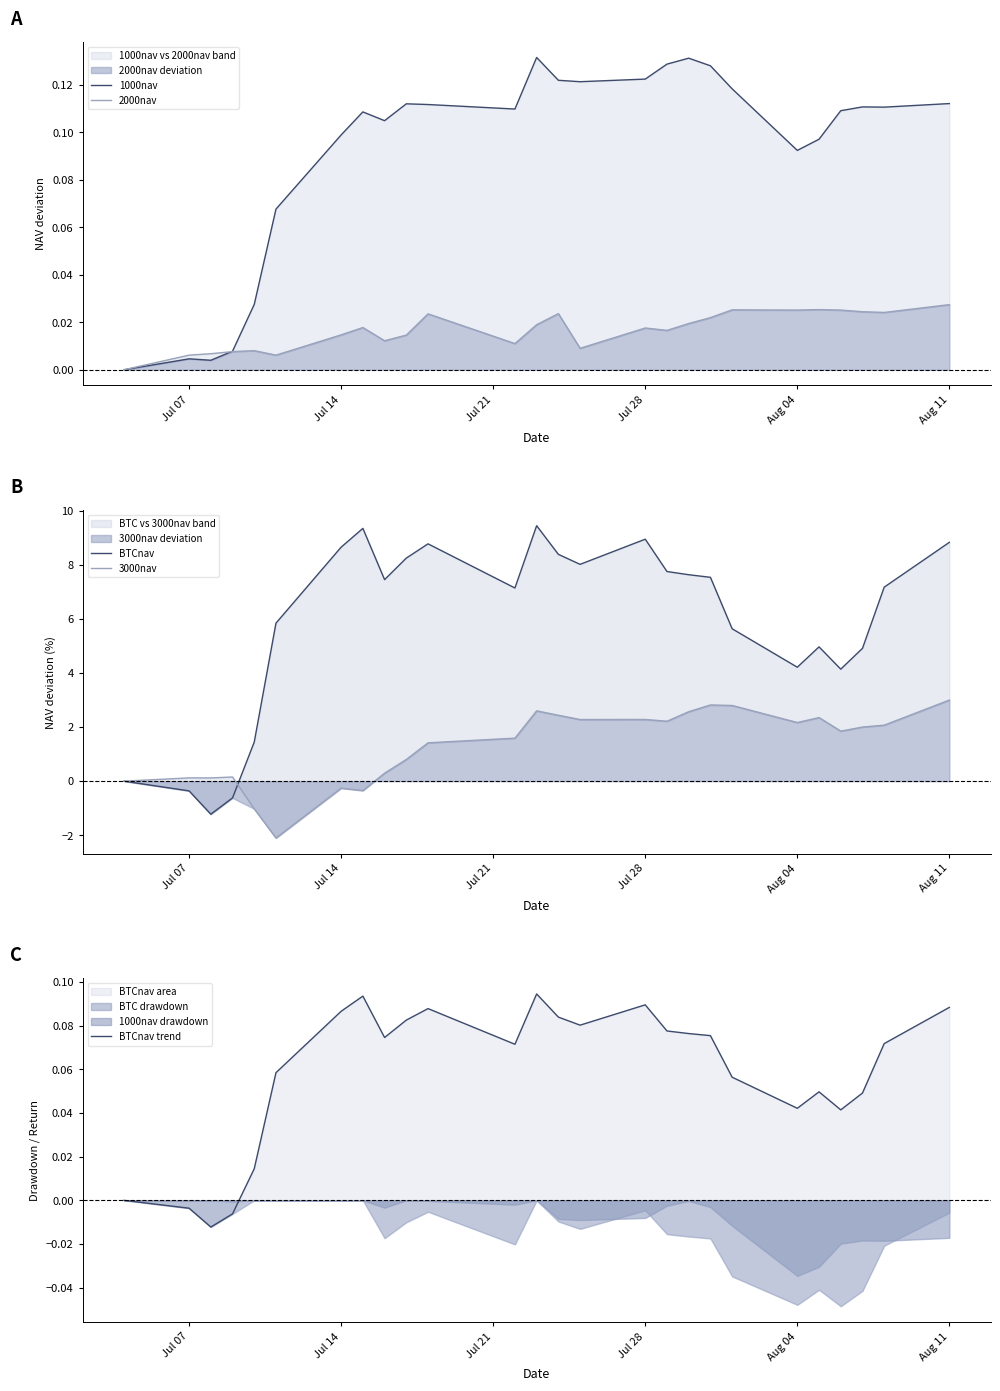

Is the value of 1000nav at 23 greater than the value of 3000nav at Aug 11?

Yes